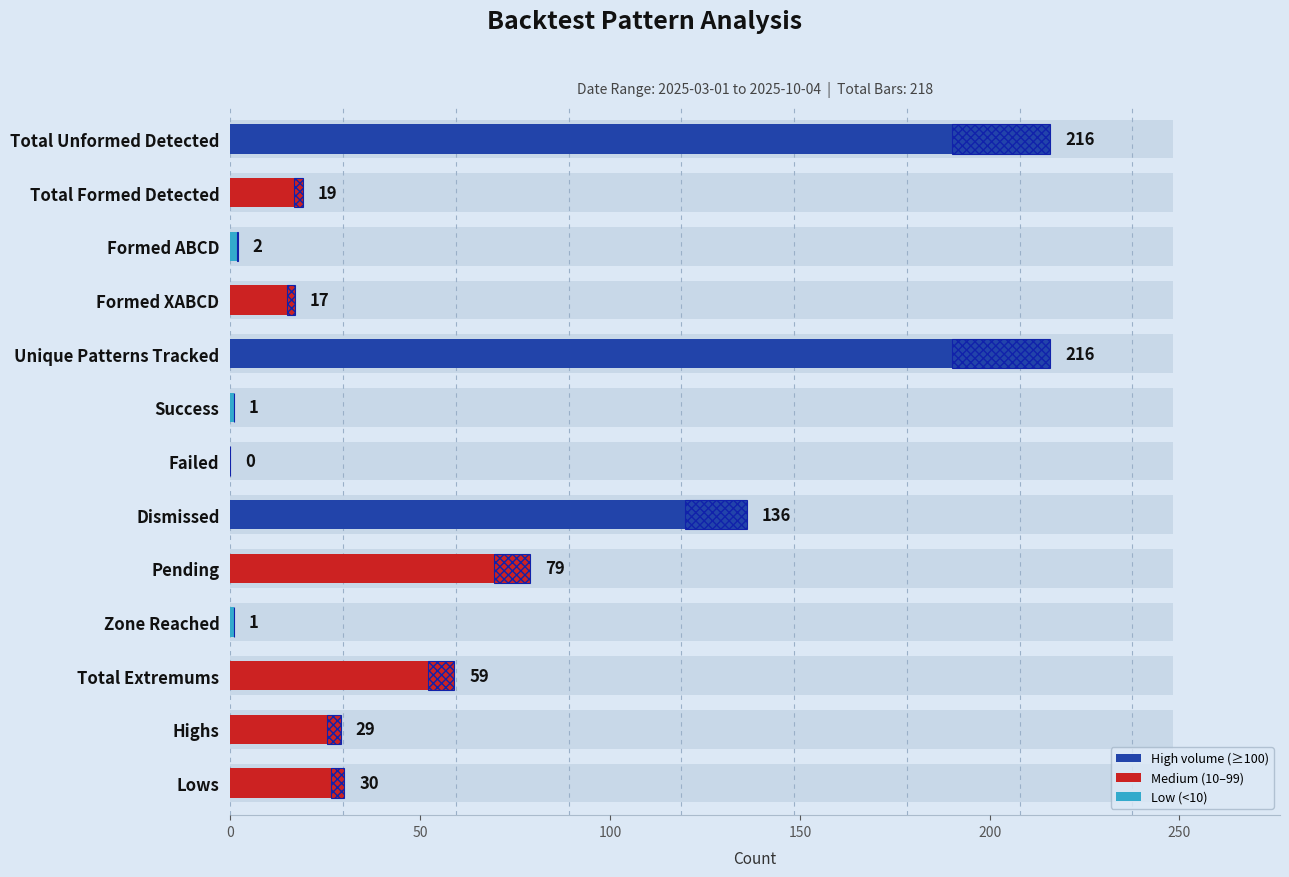

What is the sum of the values at Unique Patterns Tracked and Total Formed Detected?

235